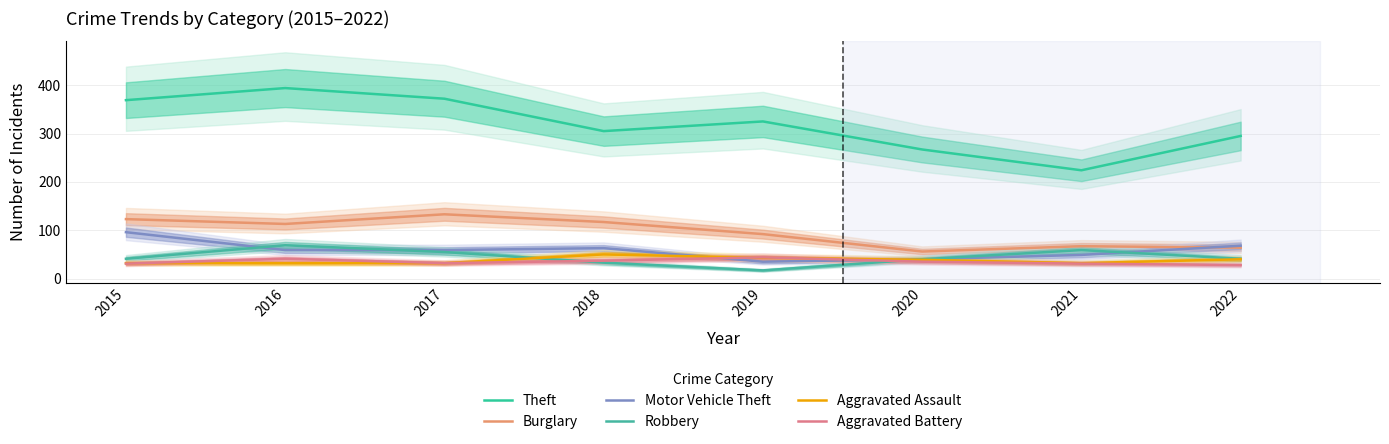

What is the average value of the Motor Vehicle Theft series?

59